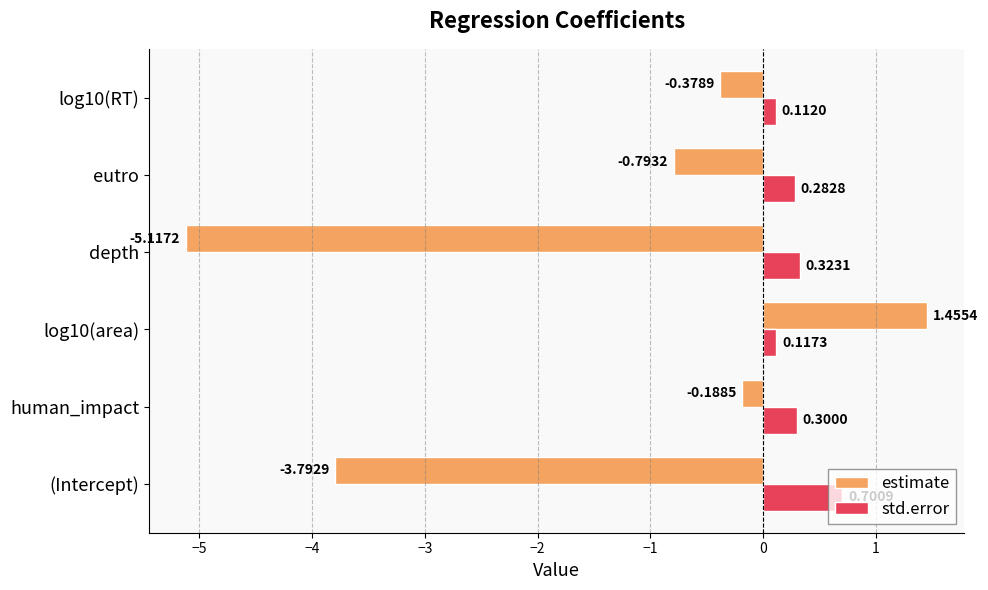

Which series has the largest range (max minus min)?

estimate